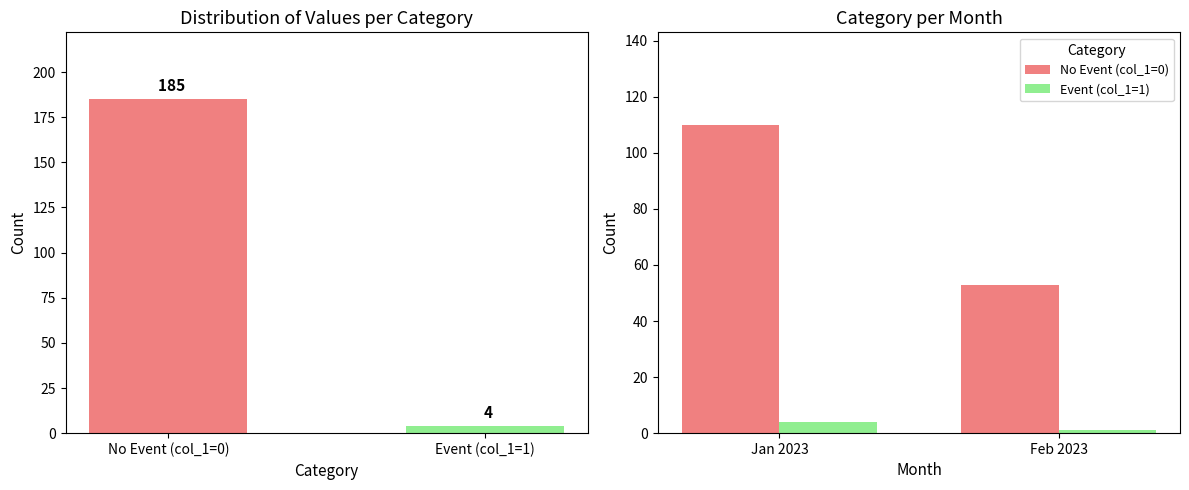

At how many categories does at least one series exceed 95?

1